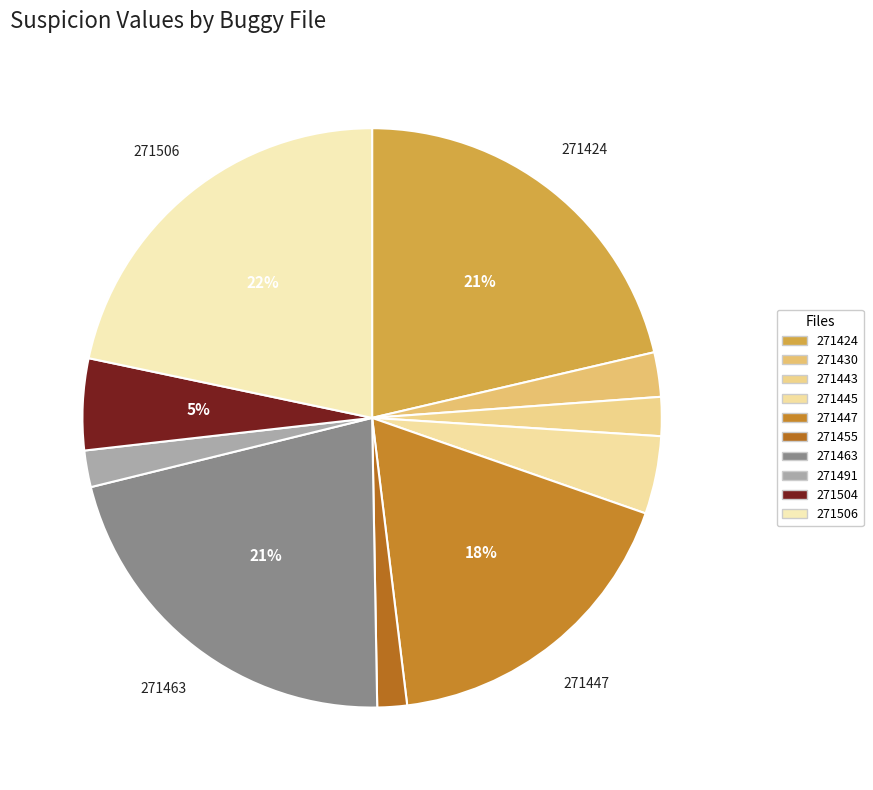

What is the largest slice in the pie chart?

271506_buggy.c